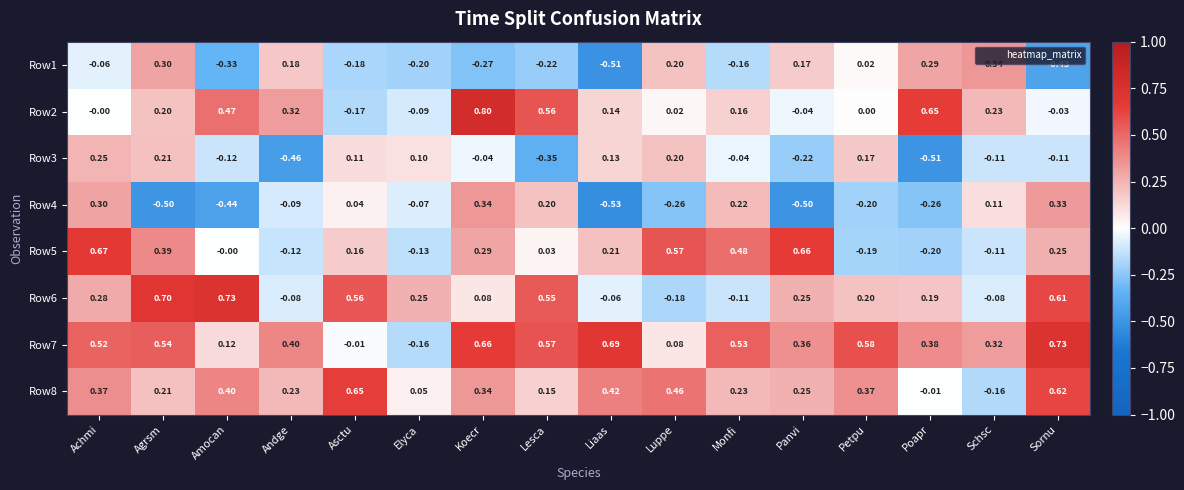

Which label corresponds to the largest value in the chart?

Koecr